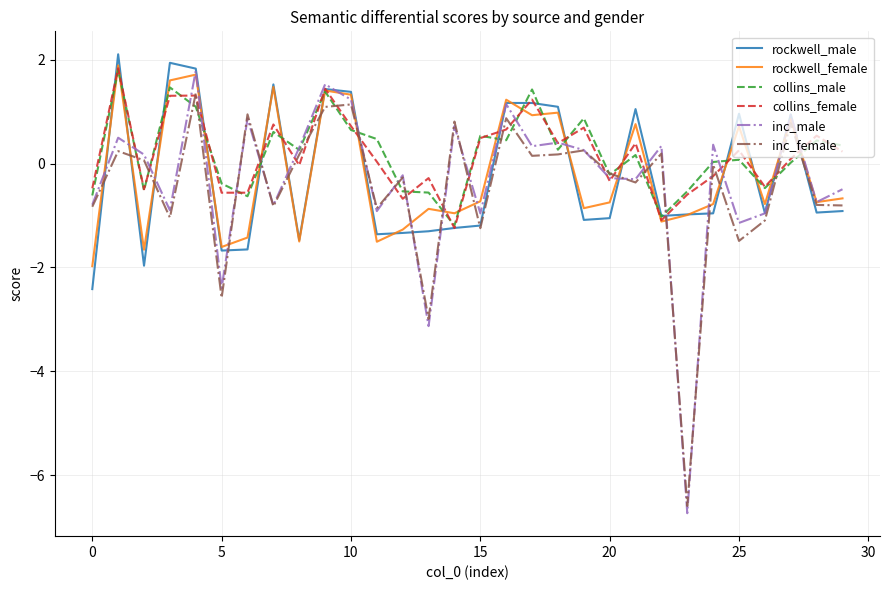

Which series has the largest range (max minus min)?

inc_male